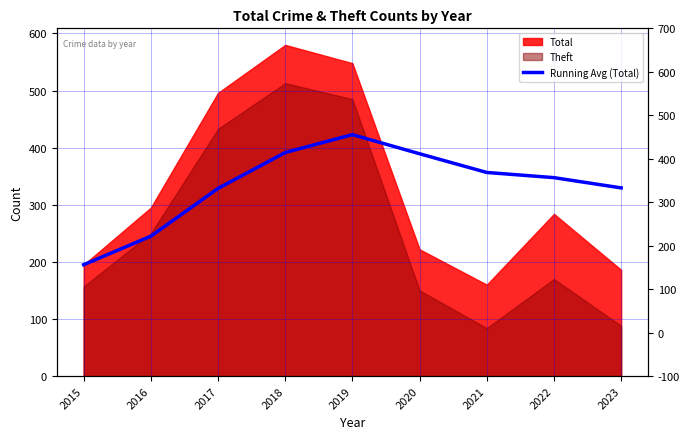

True or false: the data shows 329.6 at 2023.

True